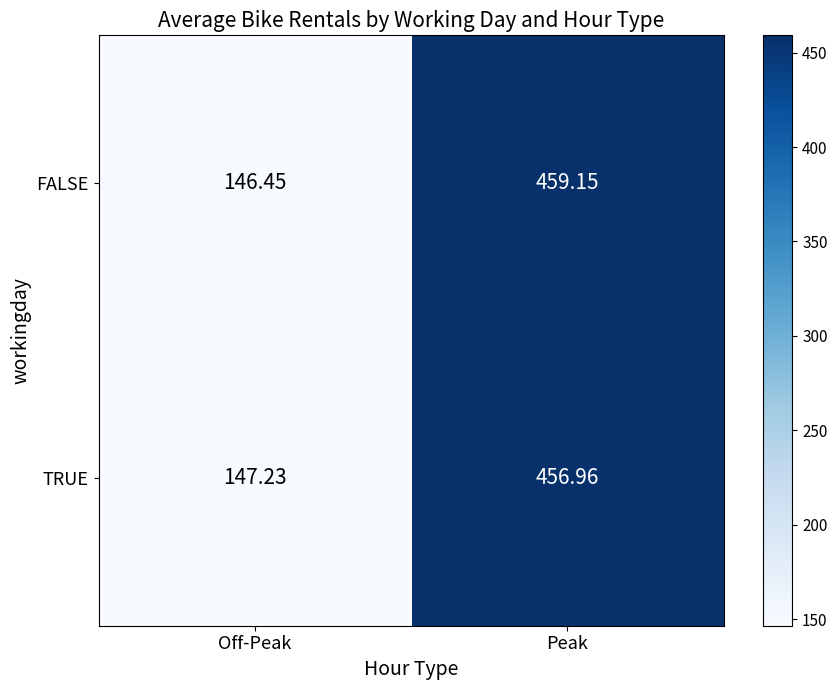

How many series are shown in this chart?

2